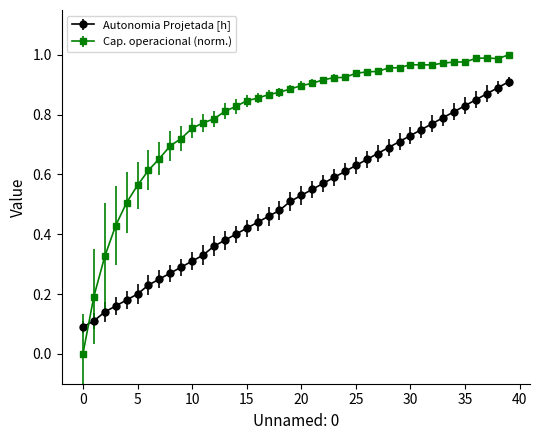

What are all the series names shown in the legend?

Autonomia Projetada [h], Cap. operacional (norm.)